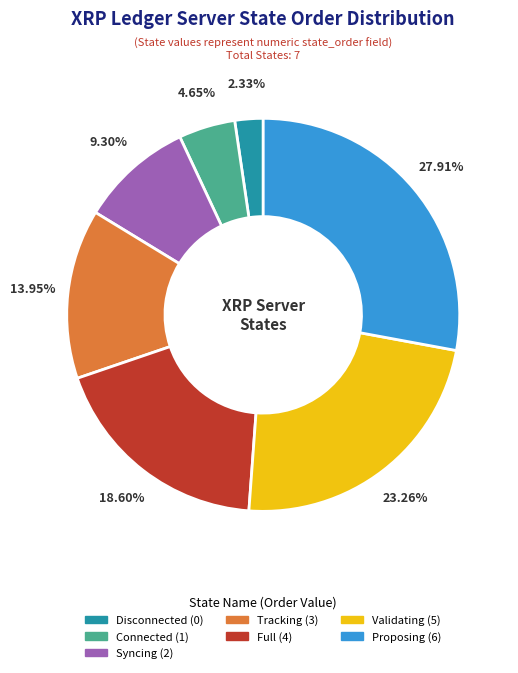

What percentage is NOT represented by Proposing?

72.1%